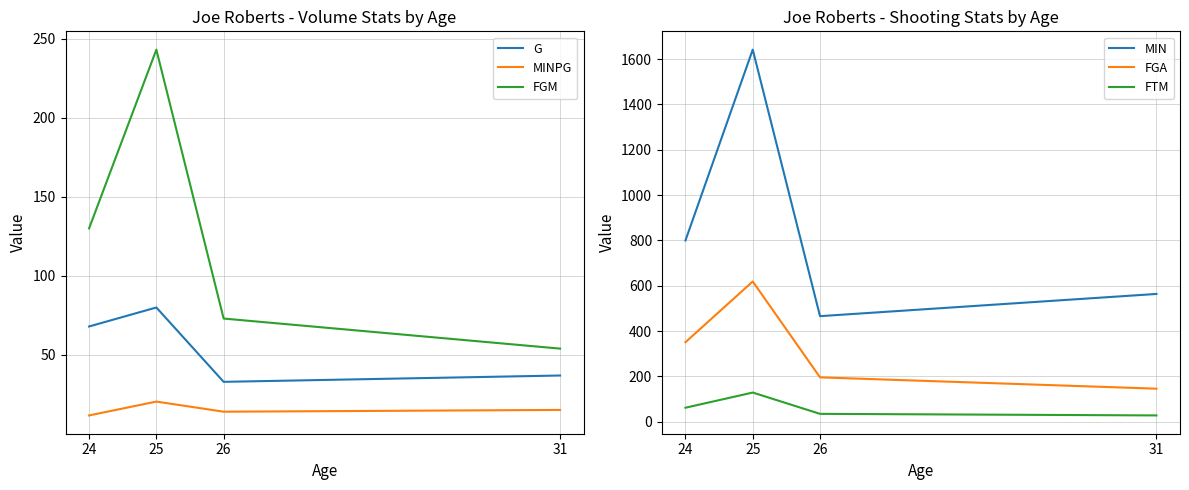

The value of FGA at 24 is 133.8. True or false?

False